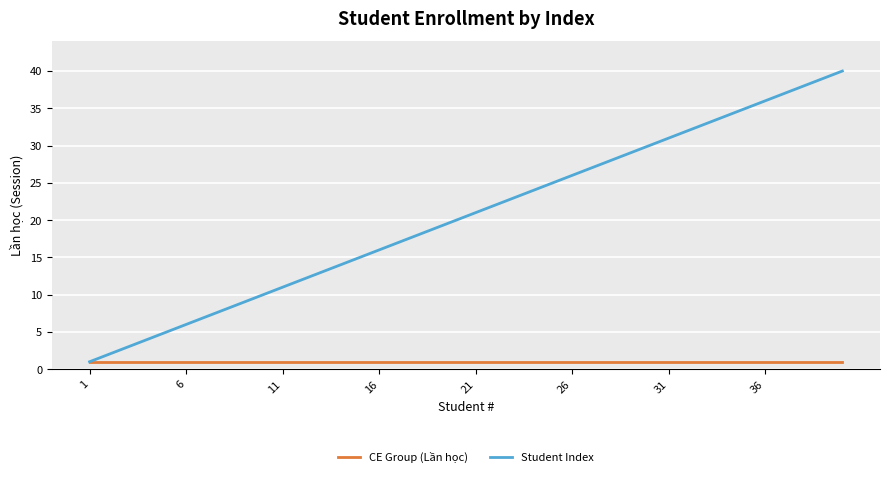

List the series in order of their peak value, lowest first.

CE Group (Lần học), Student Index